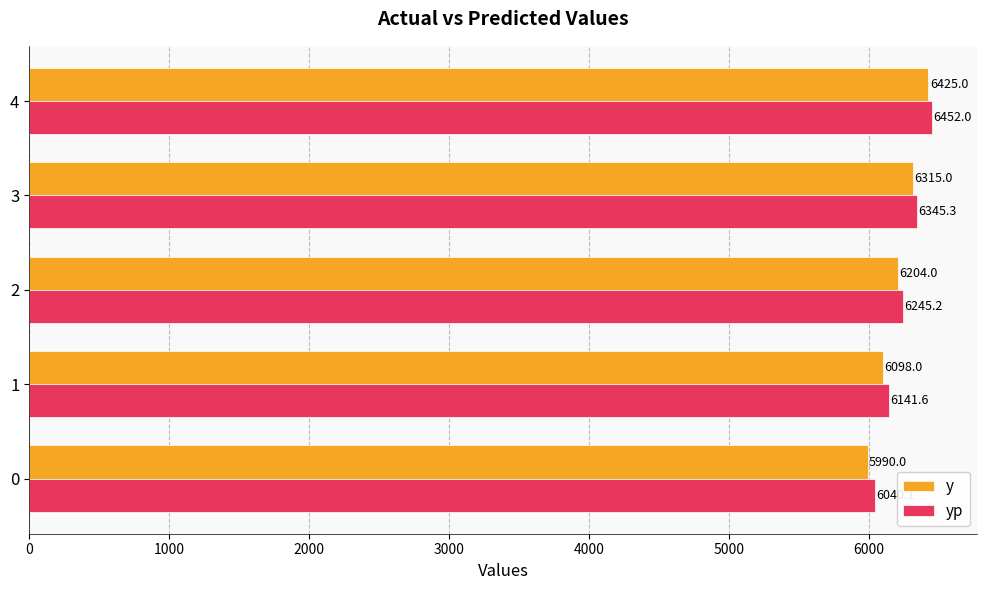

Rank the series by their maximum value, from highest to lowest.

yp, y